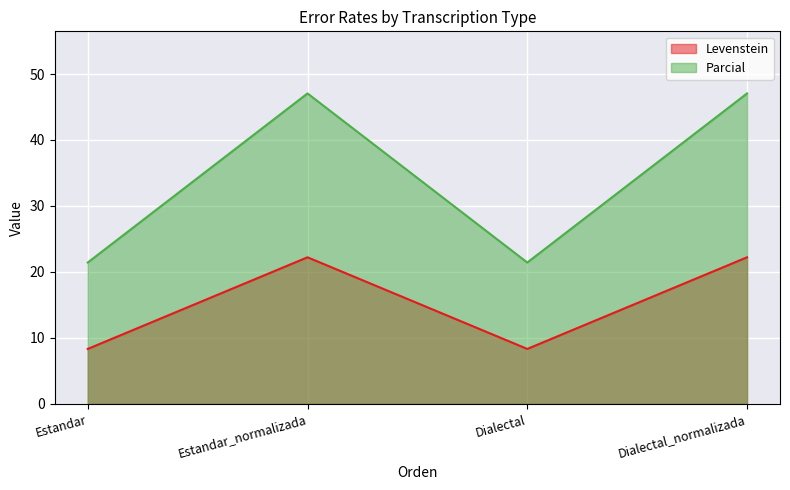

At which label does Levenstein reach its peak?

Estandar_normalizada